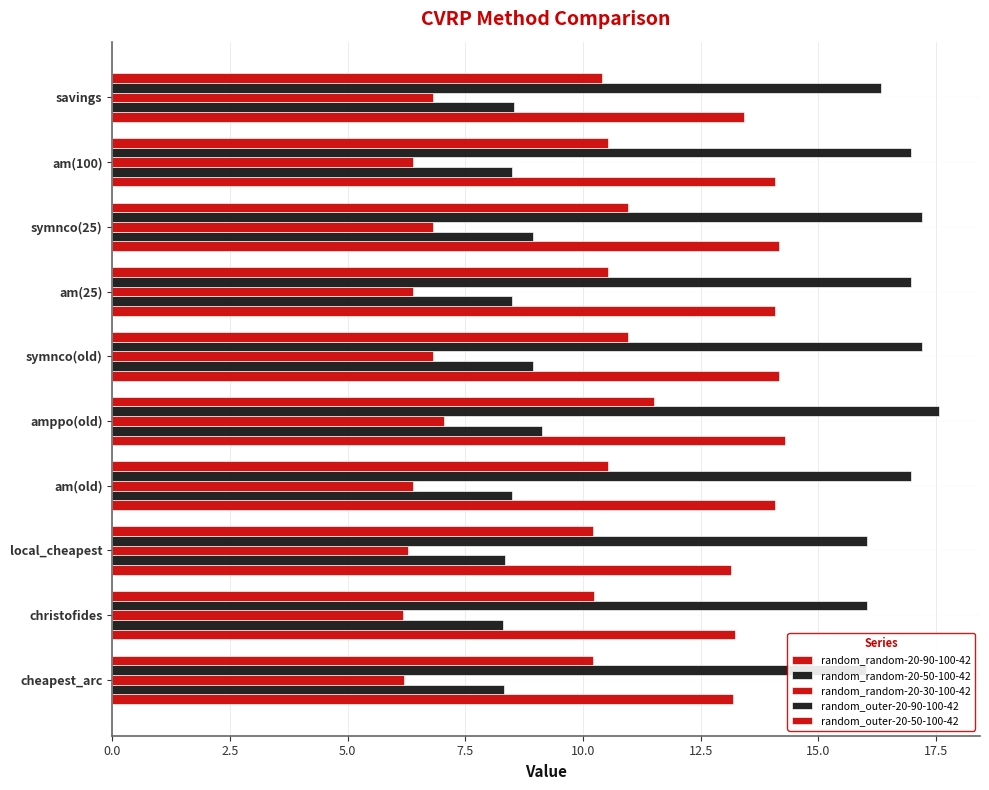

Which series changed the most between symnco(25) and am(100)?

random_random-20-50-100-42